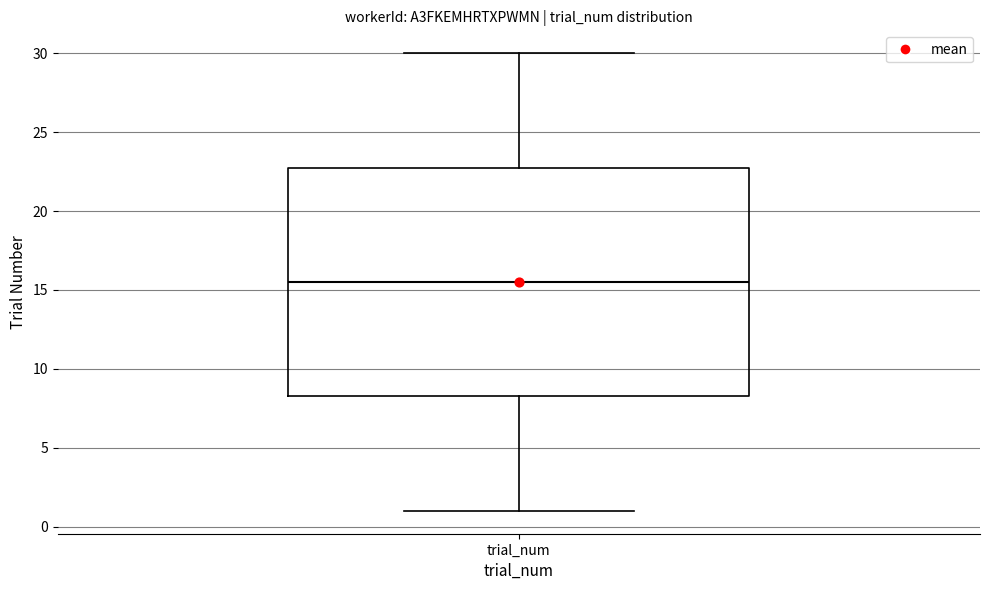

Transcribe this box plot: give where the median line is, the range the box spans, and where the two whiskers end, as read against the y-axis. The values are not printed on the chart, so give them approximately, as read against the axis.

median 15.5, box 8.5 to 23.0, whiskers 1.0 to 30.0